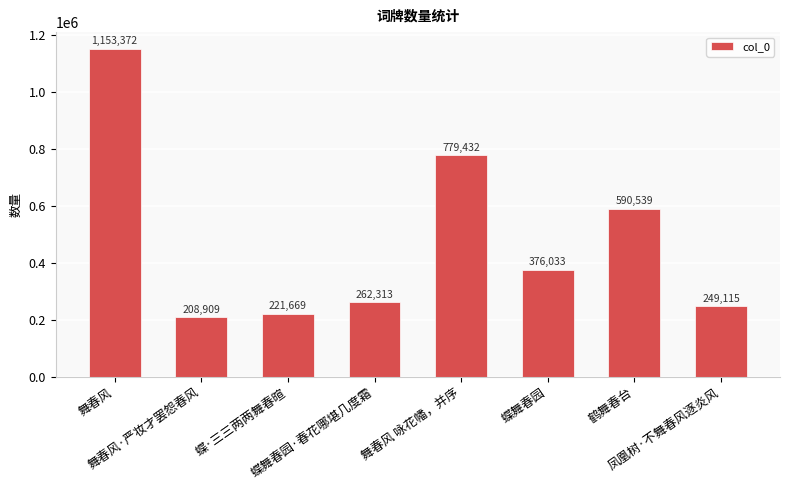

Rank the categories by value from lowest to highest.

舞春风·严妆才罢怨春风, 蝶·三三两两舞春暄, 凤凰树·不舞春风逐炎风, 蝶舞春园·春花哪堪几度霜, 蝶舞春园, 鹤舞春台, 舞春风 咏花幡，并序, 舞春风